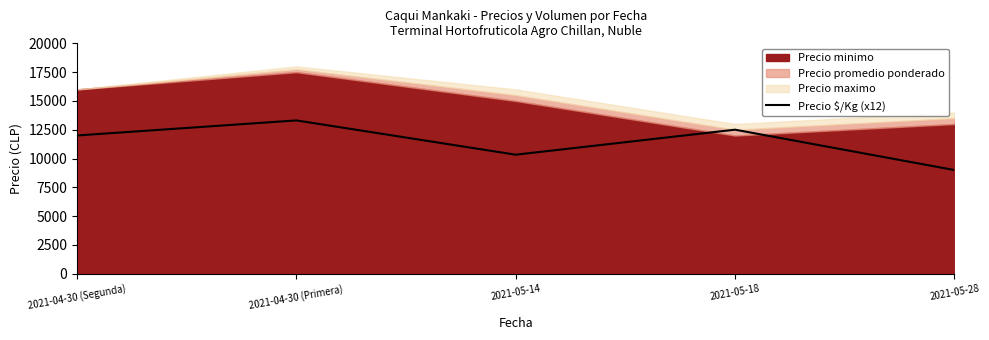

The chart shows a value of 12000 at 2021-04-30 (Segunda). True or false?

True